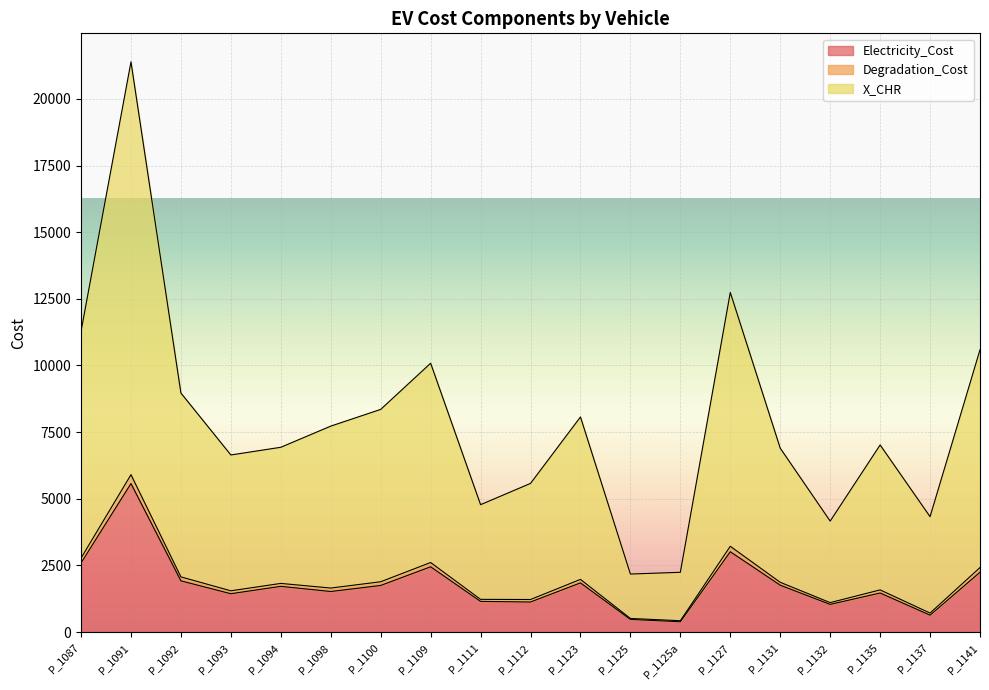

In Degradation_Cost, how many points are lower than both neighbors (excluding endpoints)?

5